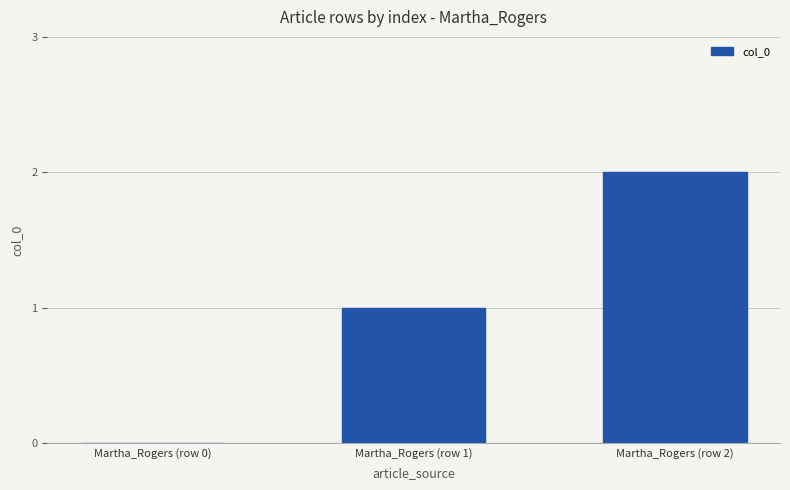

What is the sum of the values at Martha_Rogers (row 1) and Martha_Rogers (row 2)?

3